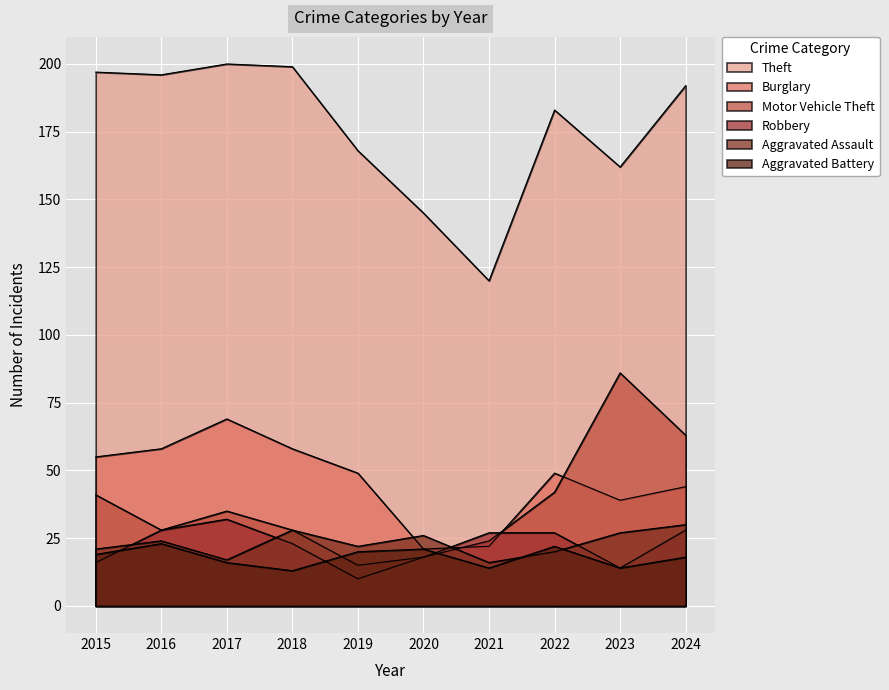

Which series has the largest total across all categories?

Theft